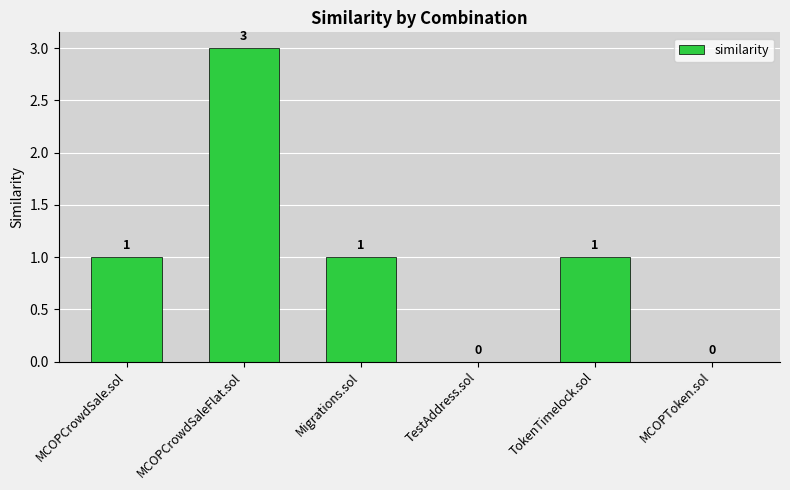

What is the change in value from MCOPCrowdSale.sol to TestAddress.sol?

-1